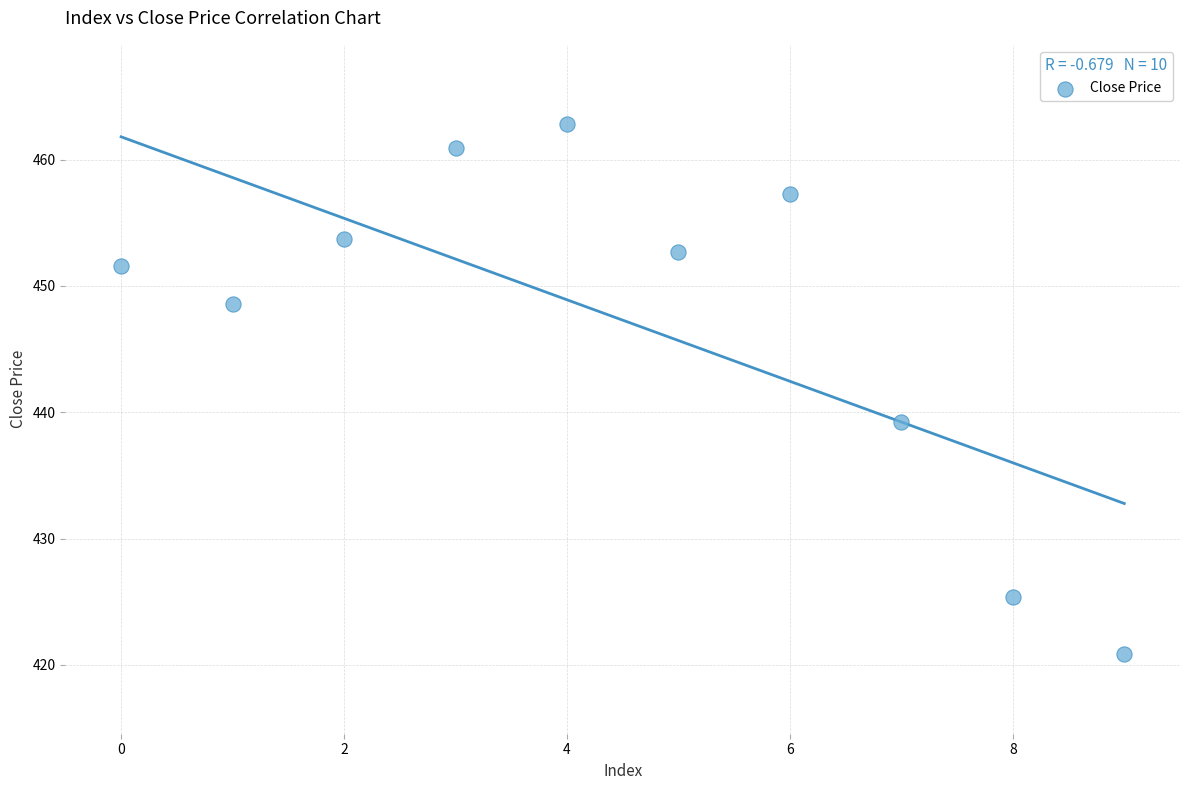

What is the range of Y values (max minus min)?

41.9